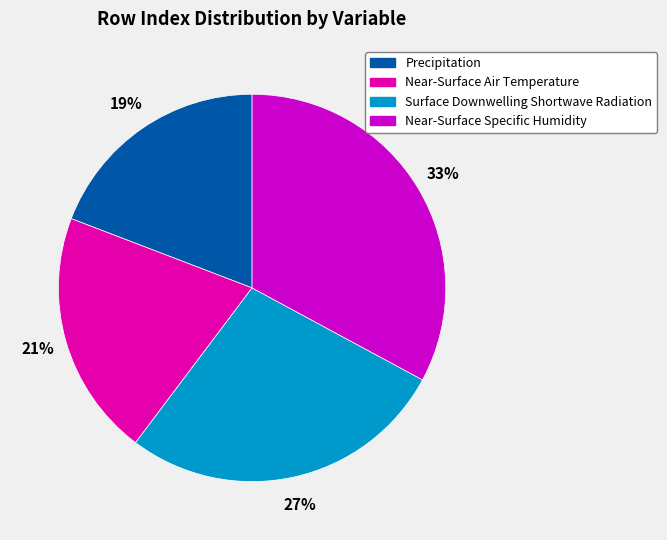

Count the number of slices in the pie.

4